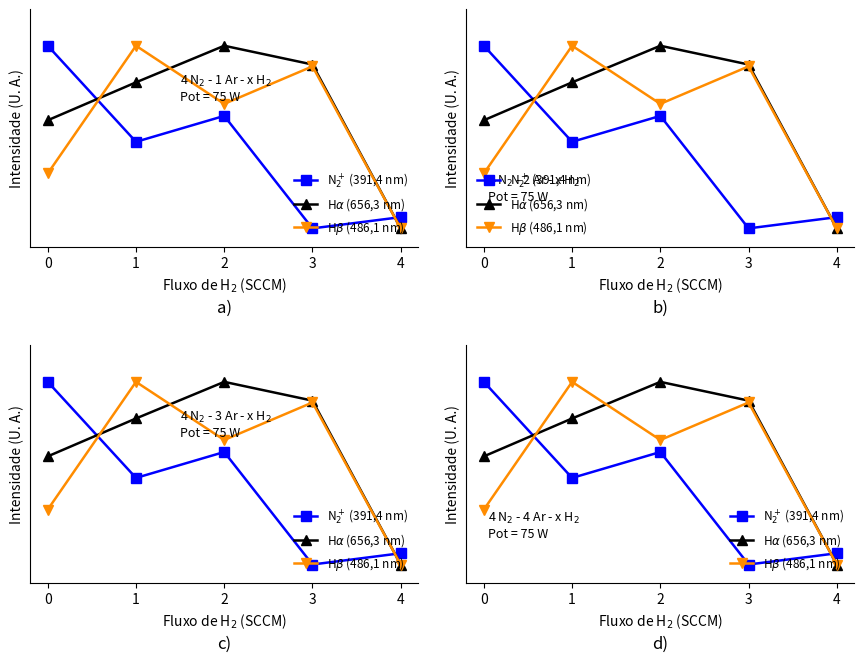

What is the value of the H$\alpha$ (656,3 nm) point at the 3rd from the left?

1.0